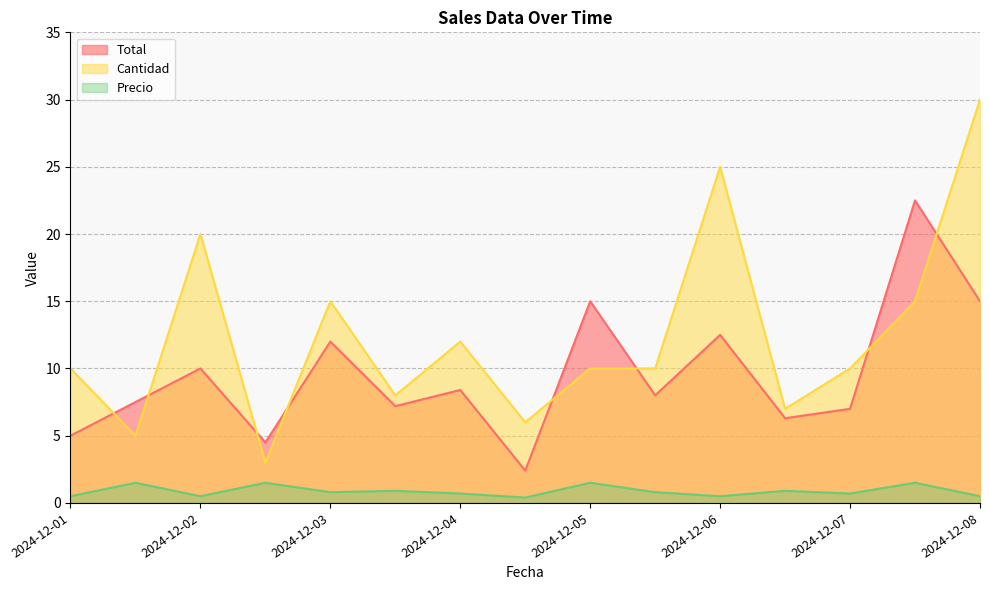

The value of Precio at 2024-12-06 is 0.9. True or false?

False